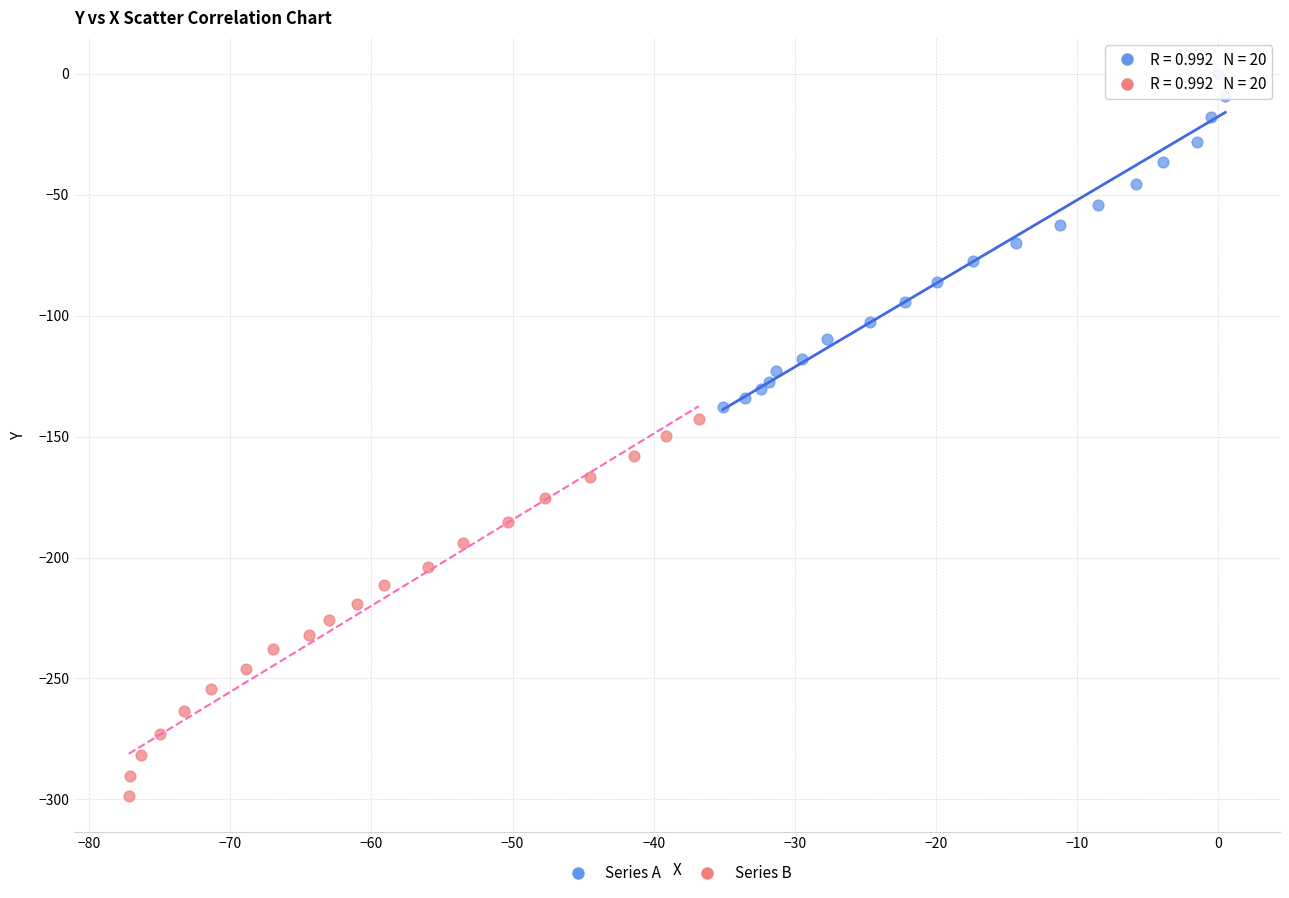

Which series has the widest spread of Y values?

Series B